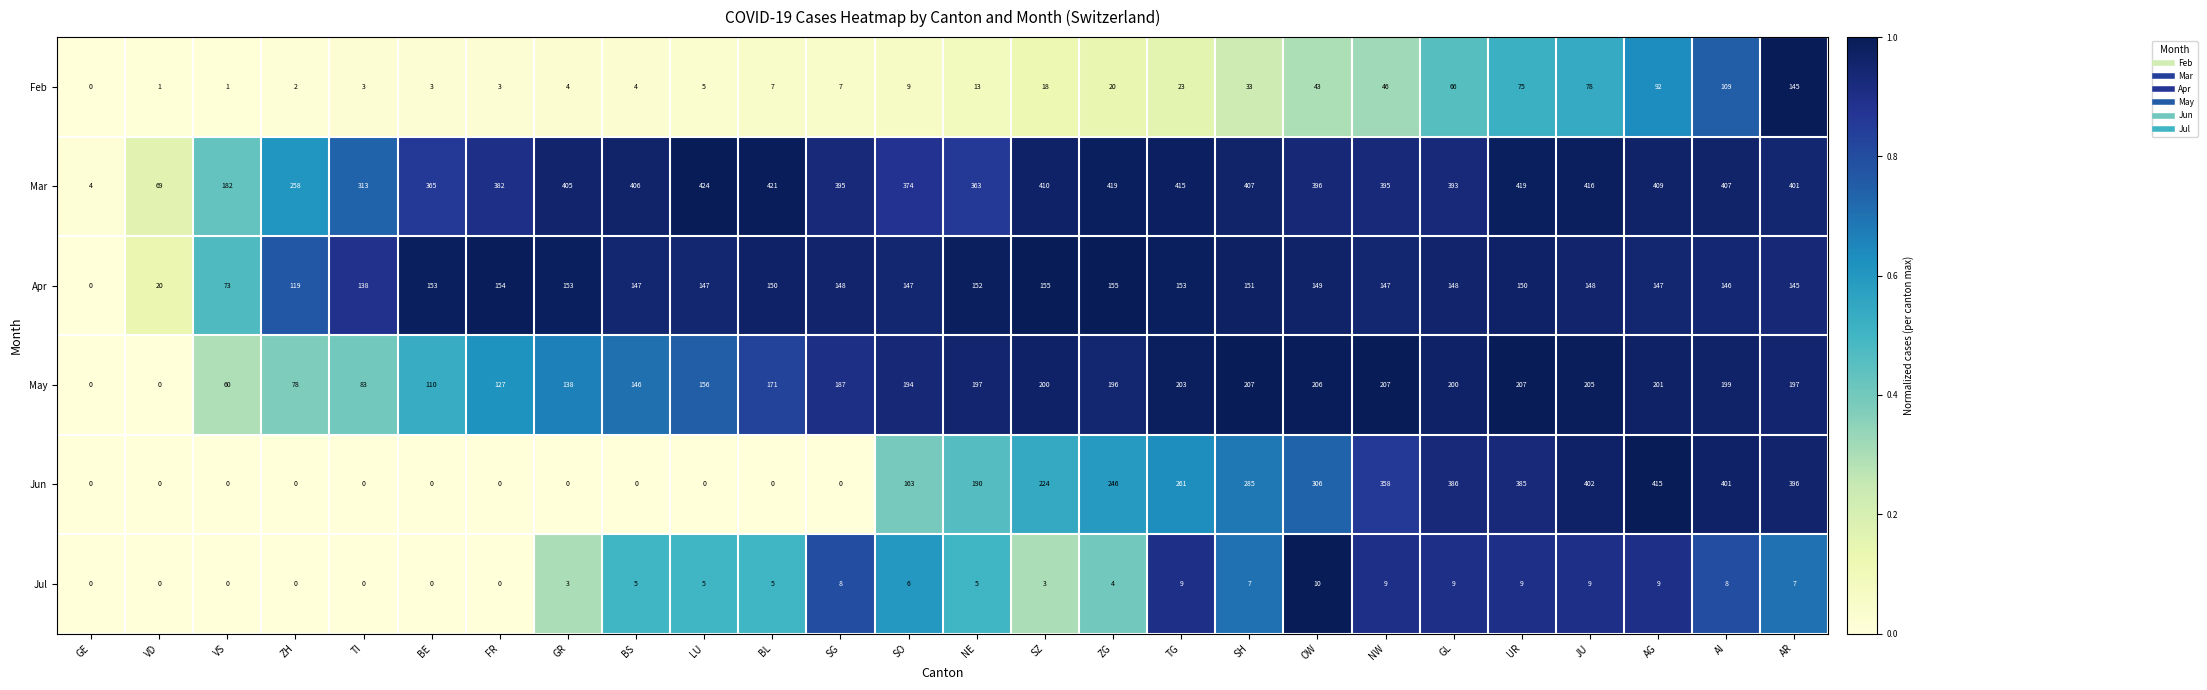

Is it true that May equals 113 at VD?

False